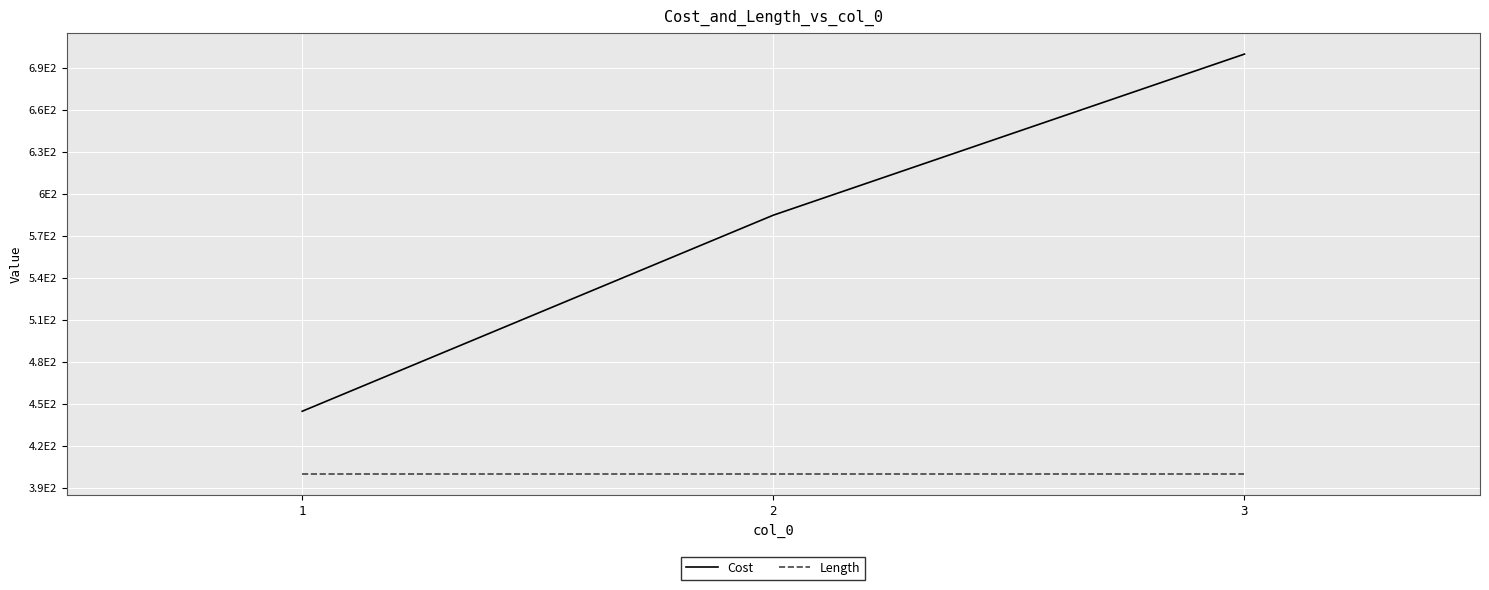

Rank the categories by Length value from lowest to highest.

1, 2, 3